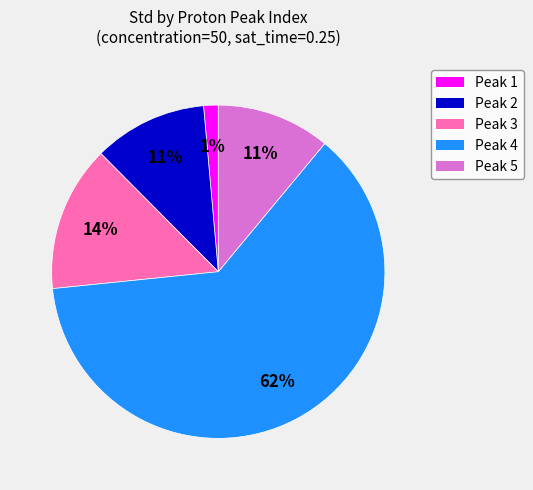

Which category has the smallest portion of the pie?

Peak 1